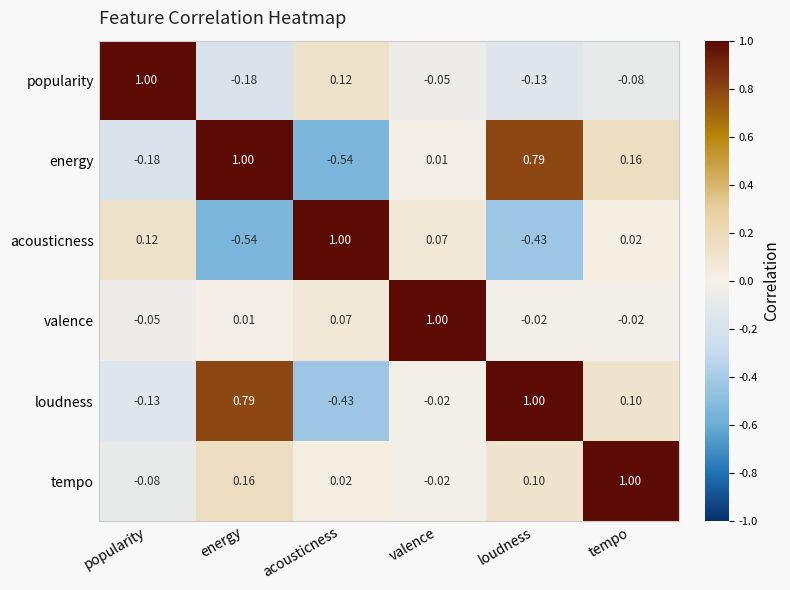

Which category has the highest value in the popularity series?

popularity